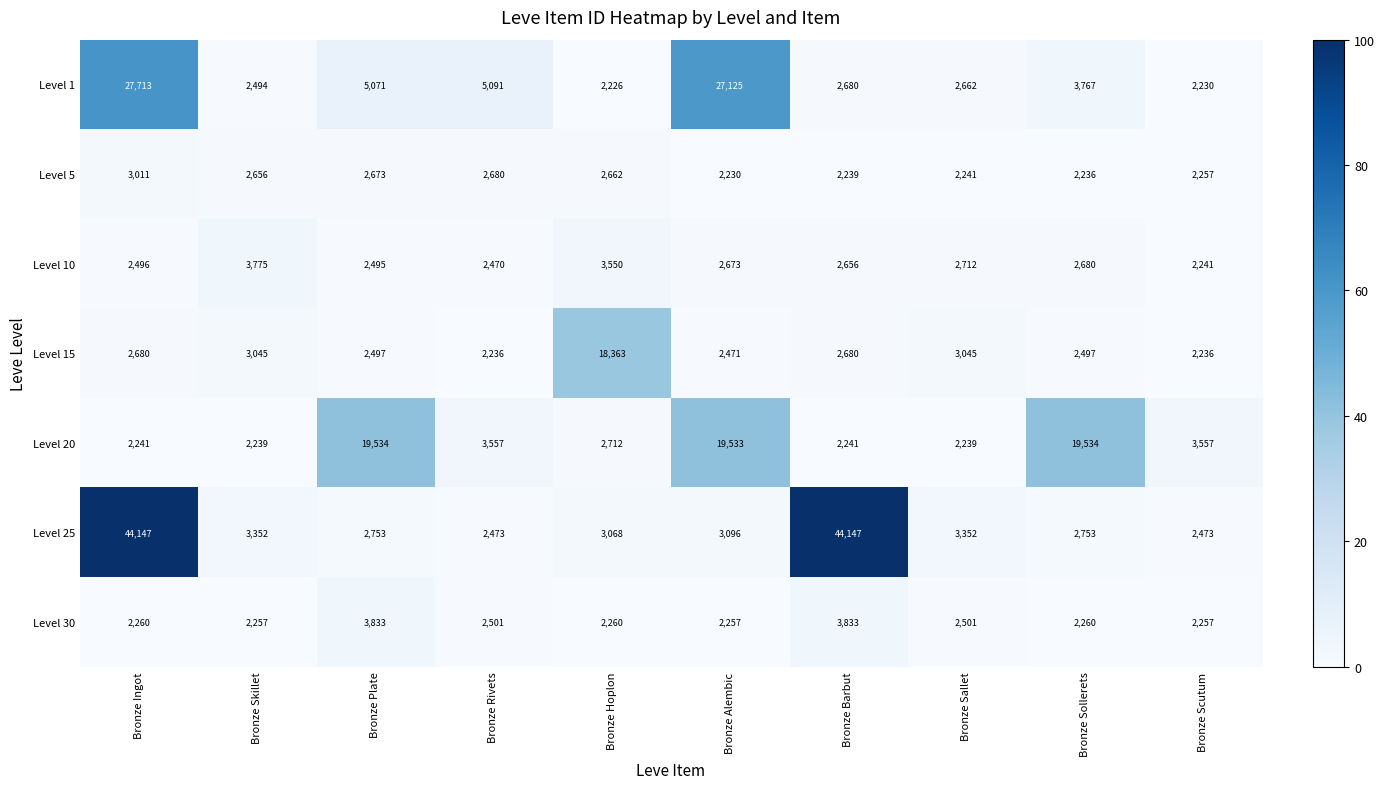

What is the total value across all series at Bronze Skillet?

19818